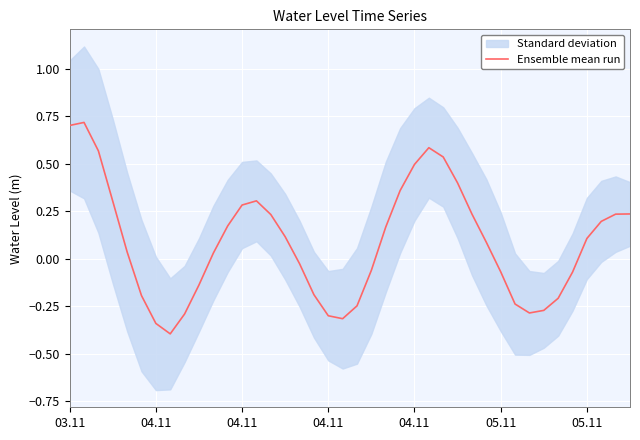

How many values are below zero?

17